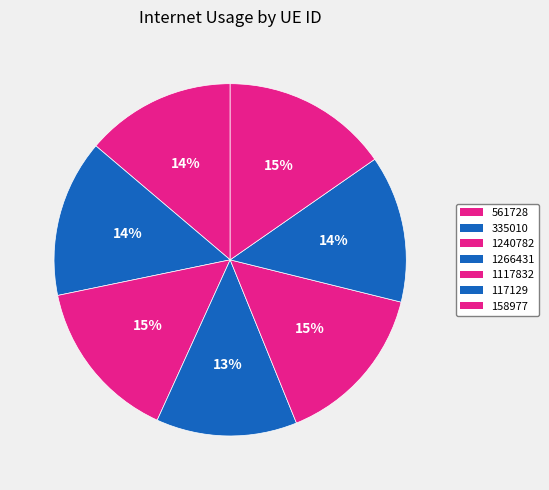

What percentage is the 117129 slice, to the nearest percent?

14%